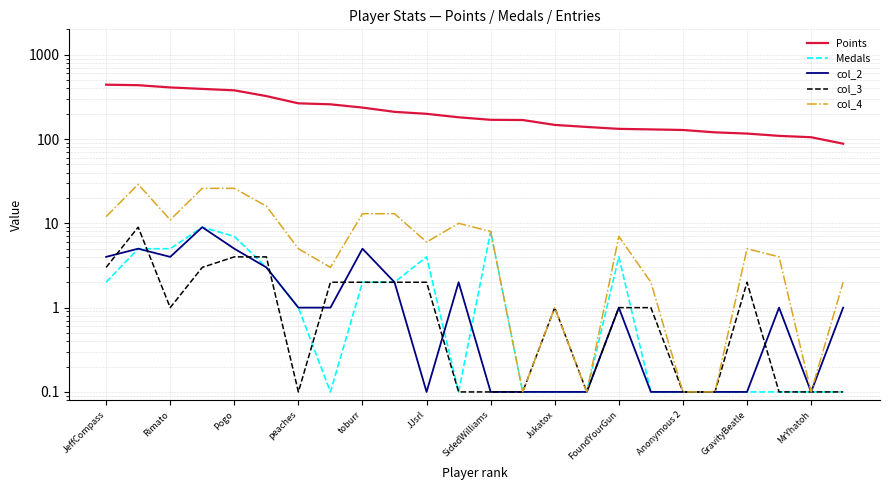

True or false: Points has more than 0 points higher than both neighbors.

False